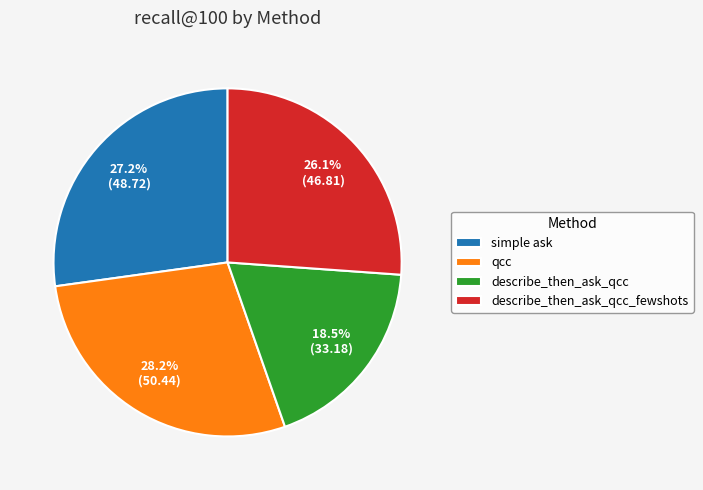

To the nearest percent, what is the combined percentage of describe_then_ask_qcc and qcc?

47%